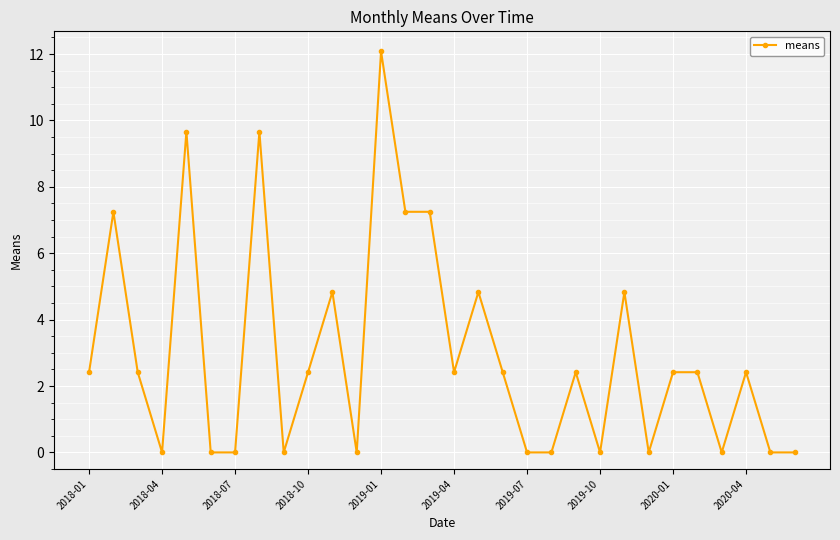

True or false: the data has more than 0 interior local peaks.

True